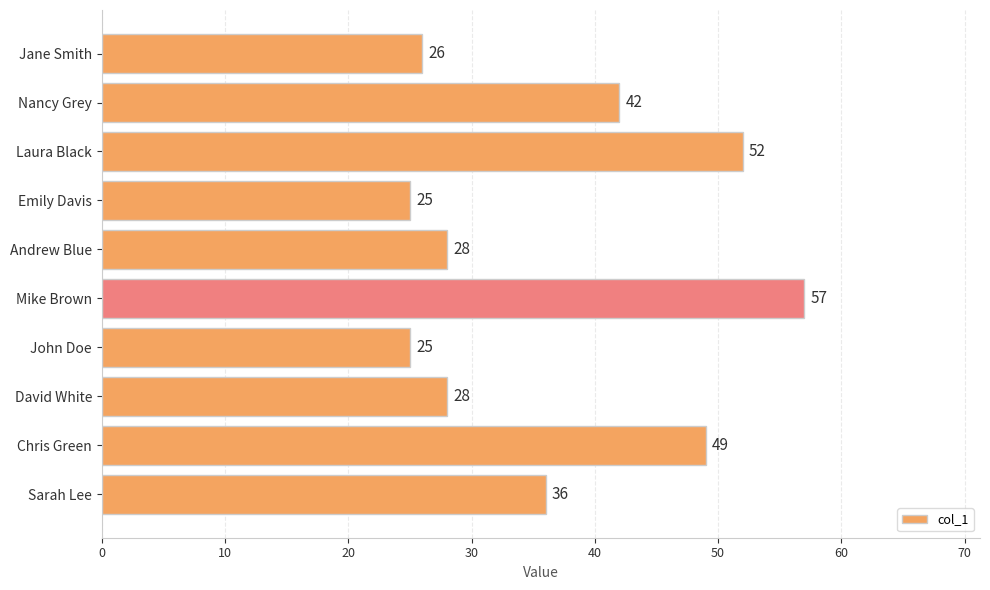

At which label is the value closest to 41?

Nancy Grey